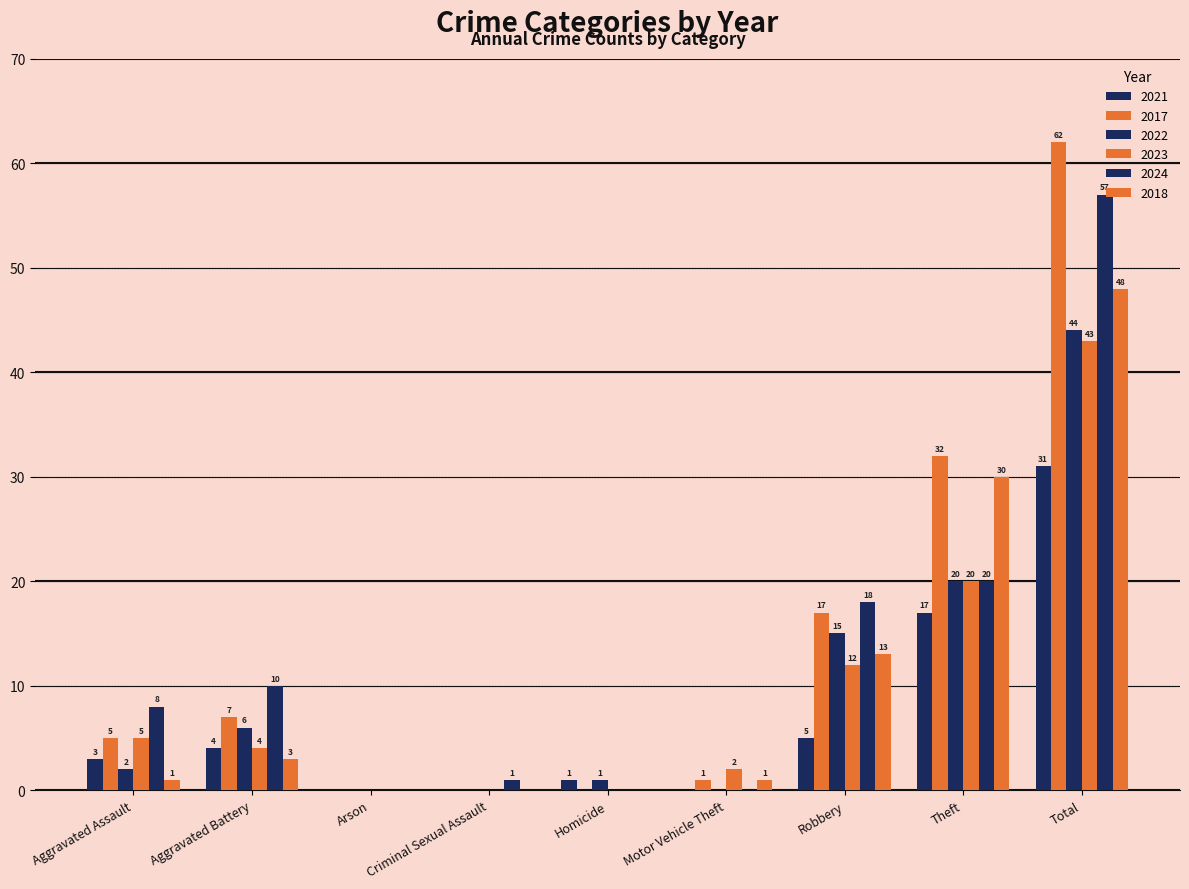

How many groups of bars are there?

9